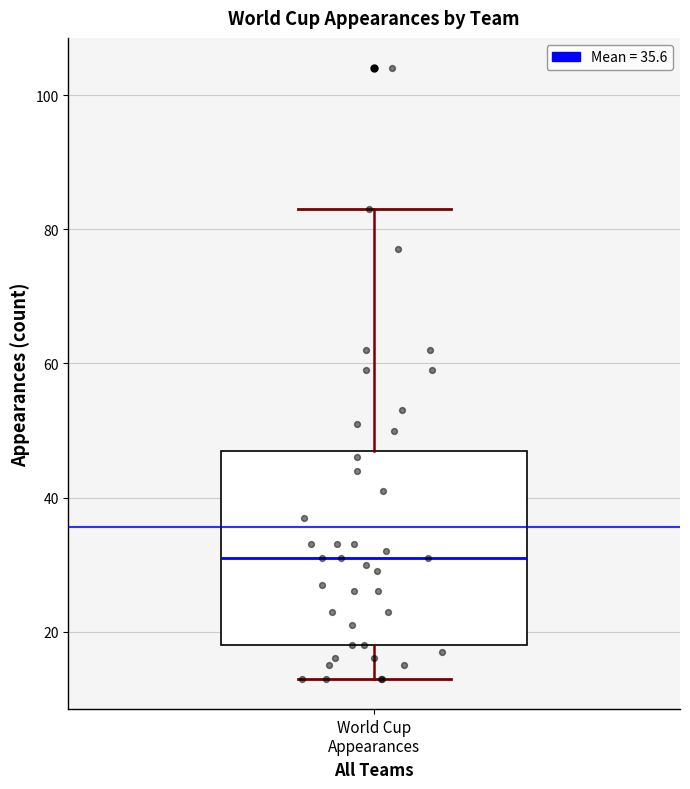

Where is the upper edge of the box for World Cup Appearances on the y-axis? The values are not printed on the chart, so give them approximately, as read against the axis.

48